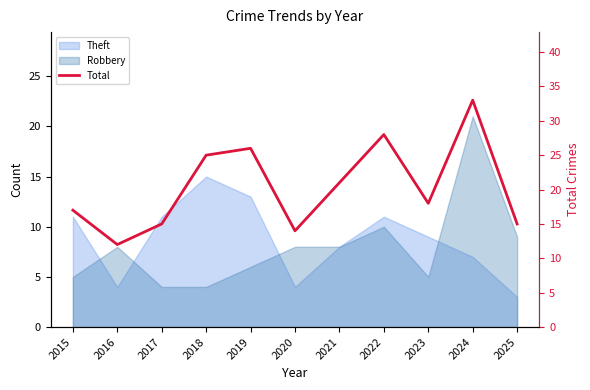

Reading left to right, extract all data points from this chart.

17	12	15	25	26	14	21	28	18	33	15